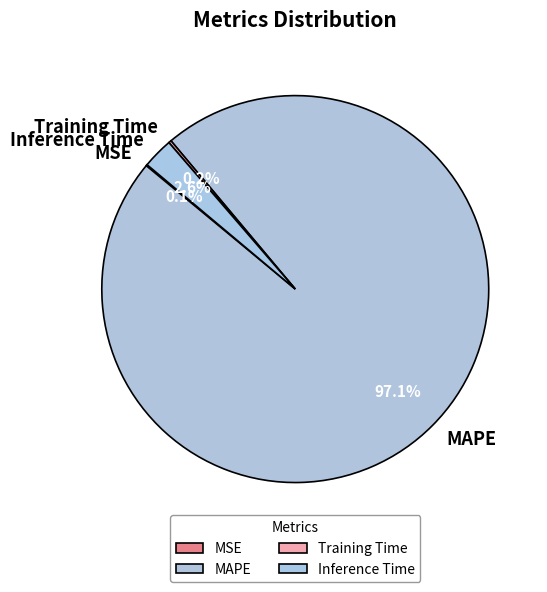

What percentage is NOT represented by Inference Time?

97.4%